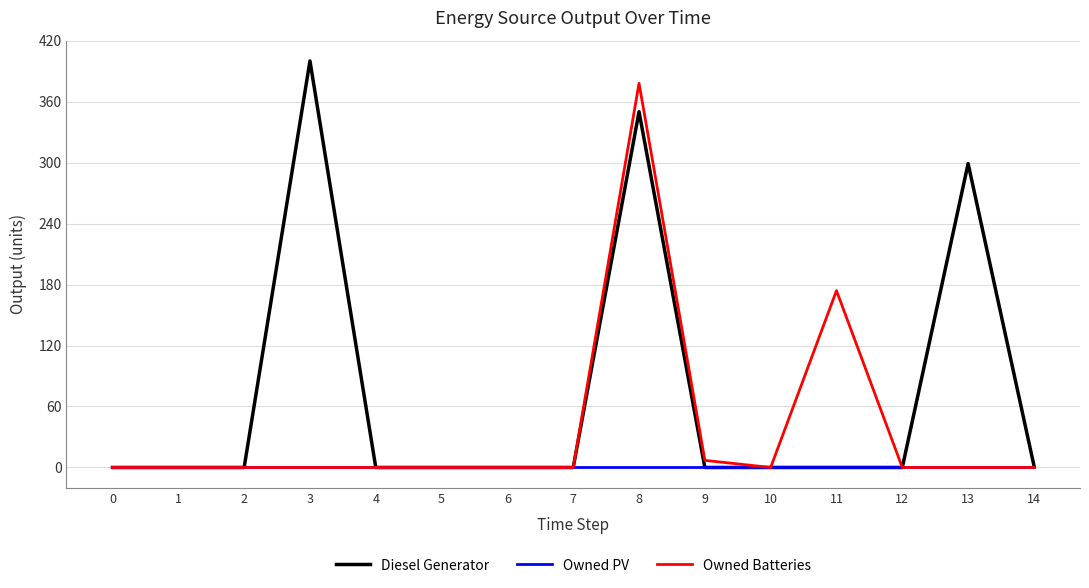

Reading right to left, transcribe all the data shown in this chart.

Diesel Generator: 2	299	0	0	0	0	350	0	0	0	0	400	0	0	0
Owned PV: 0	0	0	0	0	0	0	0	0	0	0	0	0	0	0
Owned Batteries: 0	0	0	174	0	7	378	0	0	0	0	0	0	0	0